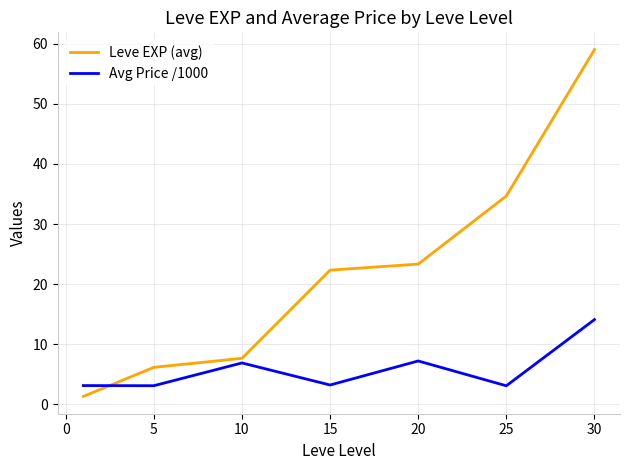

Which series has the largest range (max minus min)?

Leve EXP (avg)